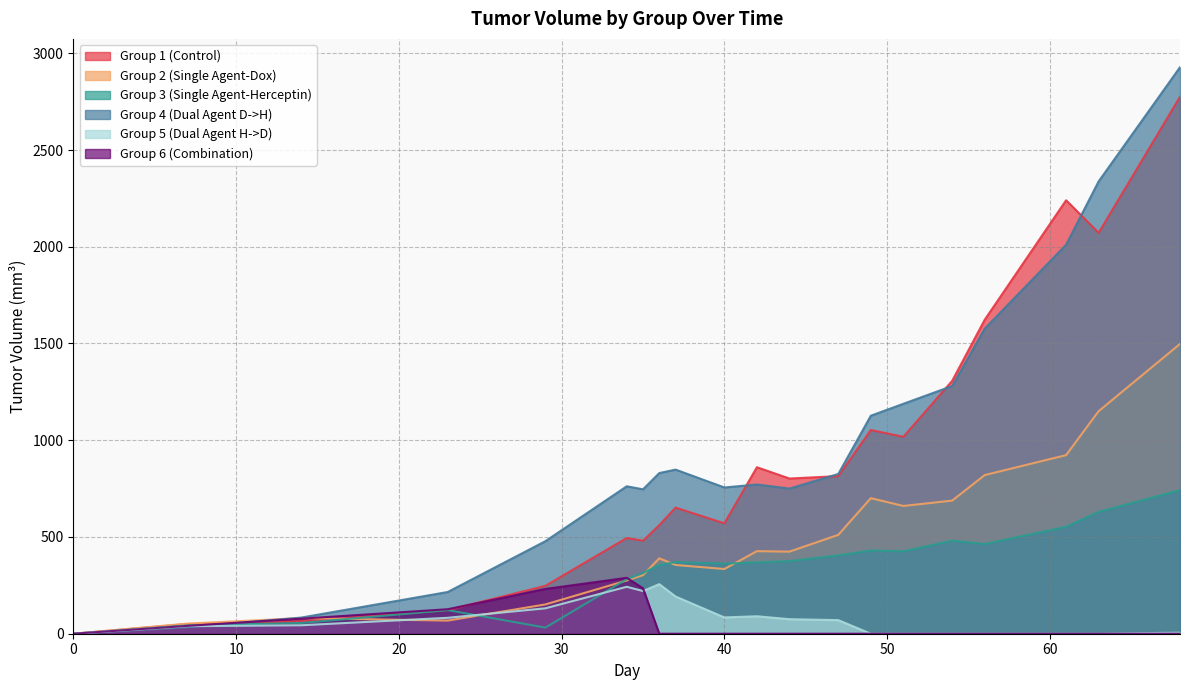

Which series has the largest total across all categories?

Group 4 (Dual Agent D->H)